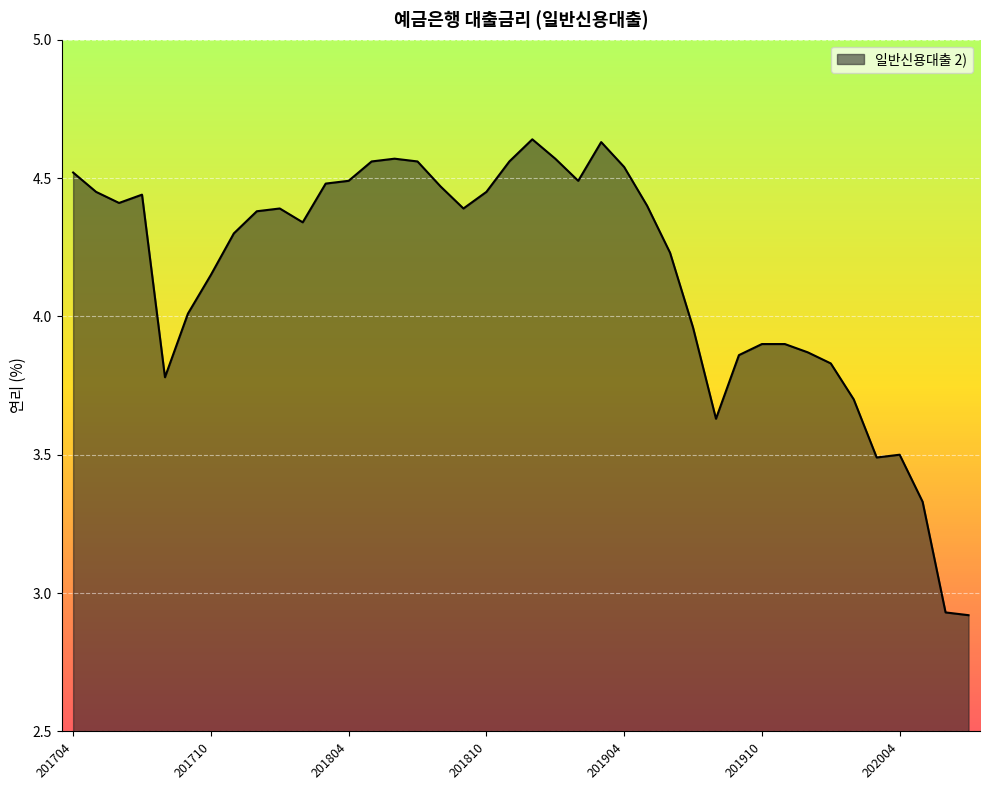

What is the value of the 10th point from the left?

4.4